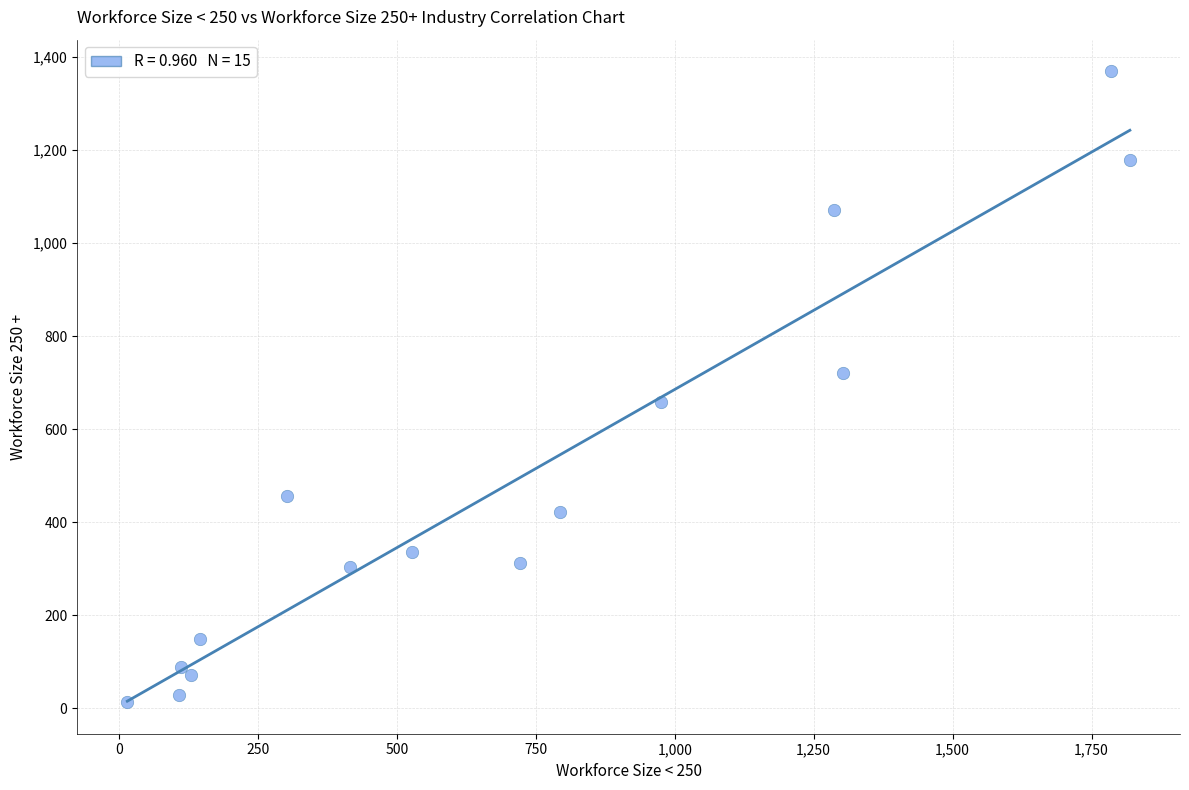

What is the range of Y values (max minus min)?

1357